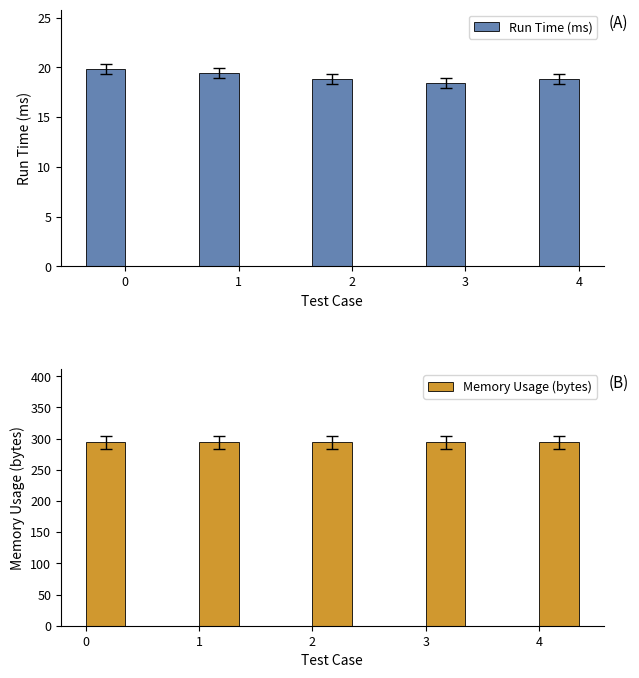

What value does the Memory Usage (bytes) series have at 0?

294.0